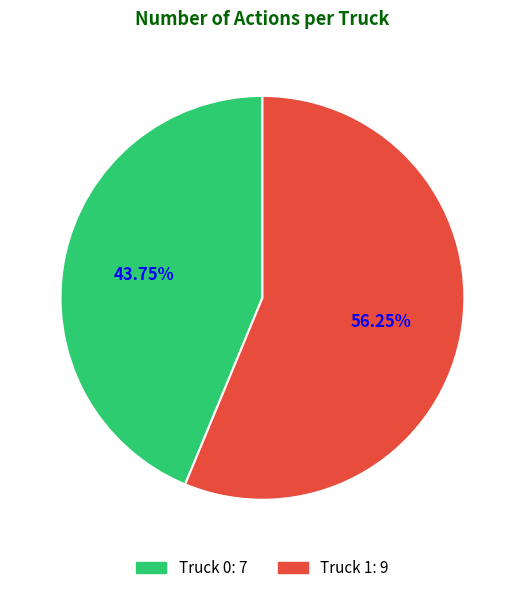

To the nearest percent, what is the average slice percentage?

50%